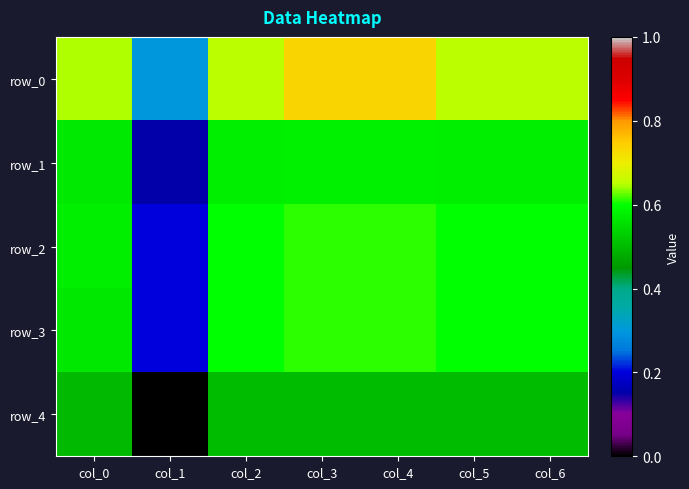

What is the spread (max minus min) of values at col_1?

0.3